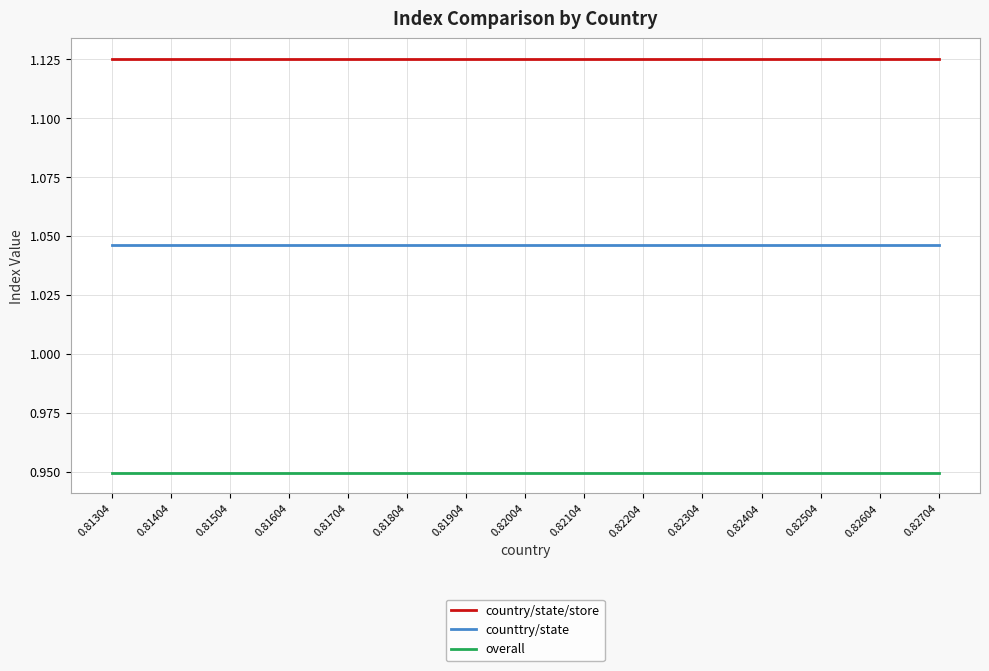

At 0.81904, list the series in order from largest to smallest.

country/state/store, counttry/state, overall